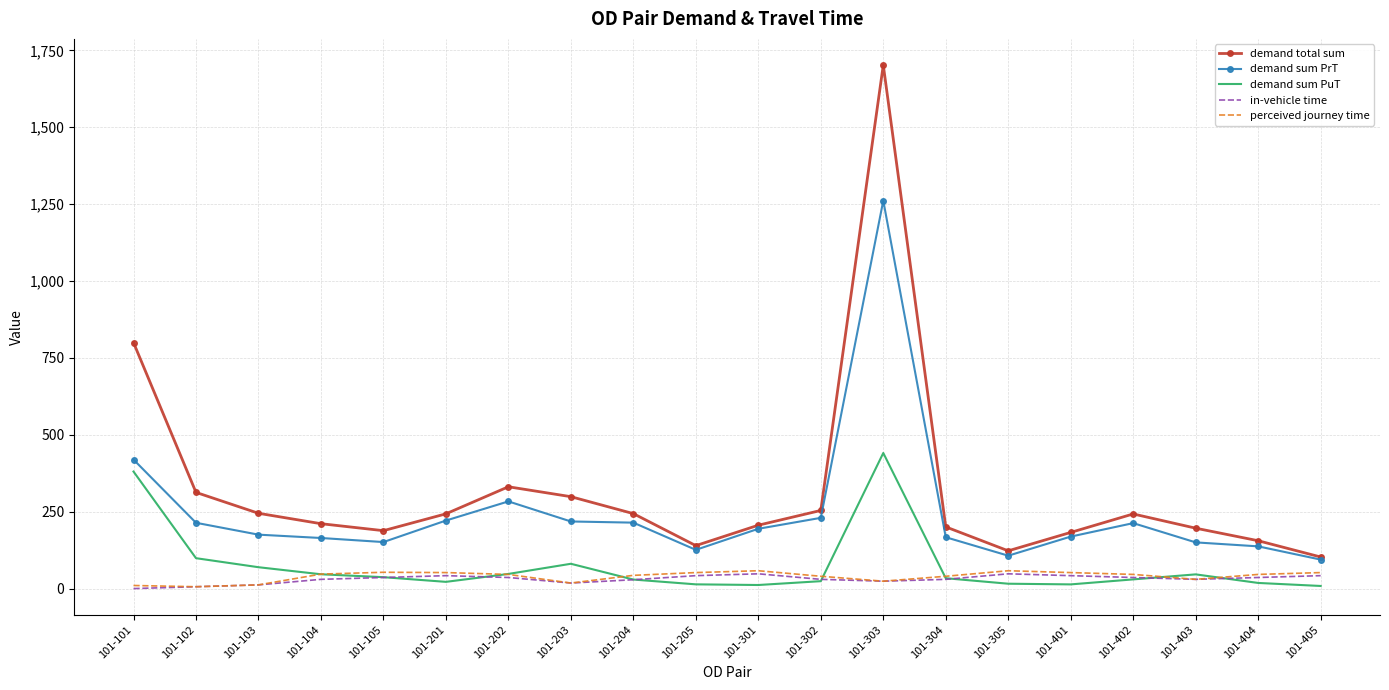

How many series are shown in this chart?

5